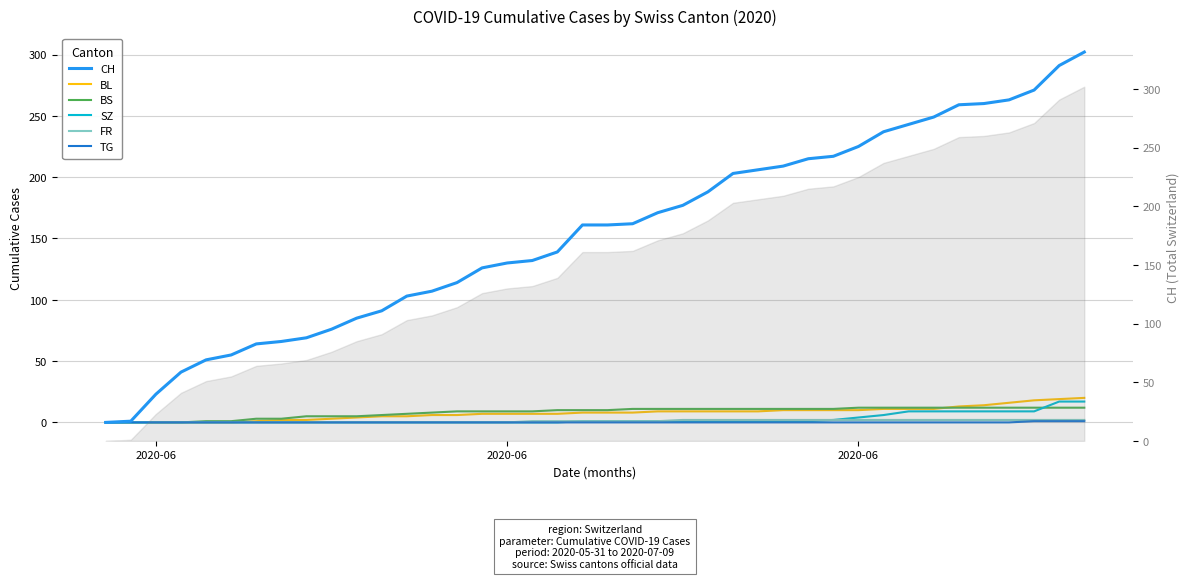

How many lines are shown in the chart?

6